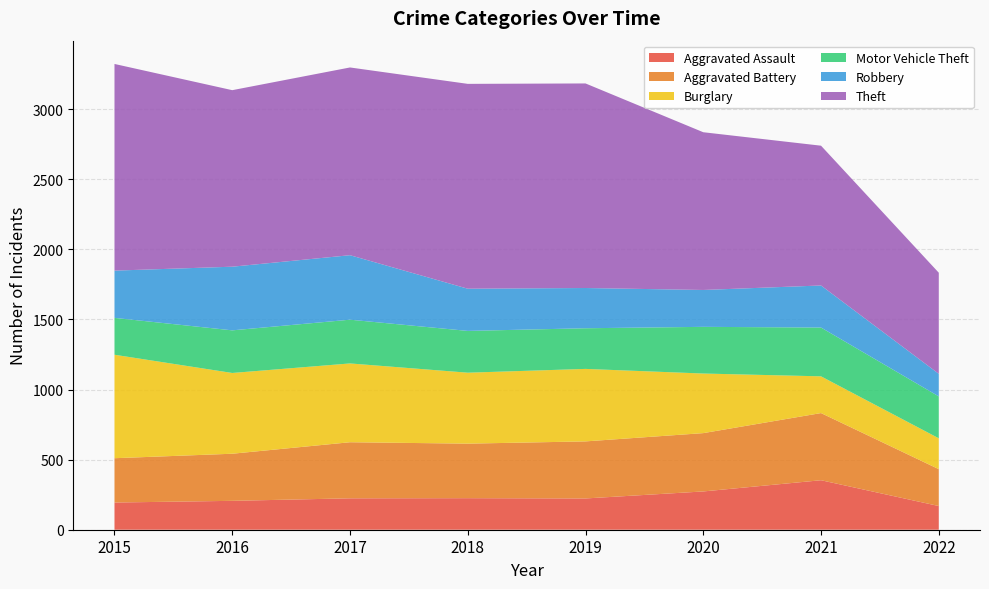

Reading right to left, list all the values displayed in this chart.

Aggravated Assault: 2022=169	2021=353	2020=273	2019=223	2018=225	2017=224	2016=206	2015=194
Aggravated Battery: 2022=263	2021=479	2020=416	2019=407	2018=389	2017=400	2016=336	2015=316
Burglary: 2022=220	2021=262	2020=425	2019=517	2018=506	2017=562	2016=576	2015=738
Motor Vehicle Theft: 2022=299	2021=348	2020=333	2019=290	2018=298	2017=312	2016=304	2015=263
Robbery: 2022=161	2021=300	2020=263	2019=287	2018=301	2017=460	2016=454	2015=337
Theft: 2022=721	2021=997	2020=1125	2019=1459	2018=1461	2017=1339	2016=1259	2015=1474